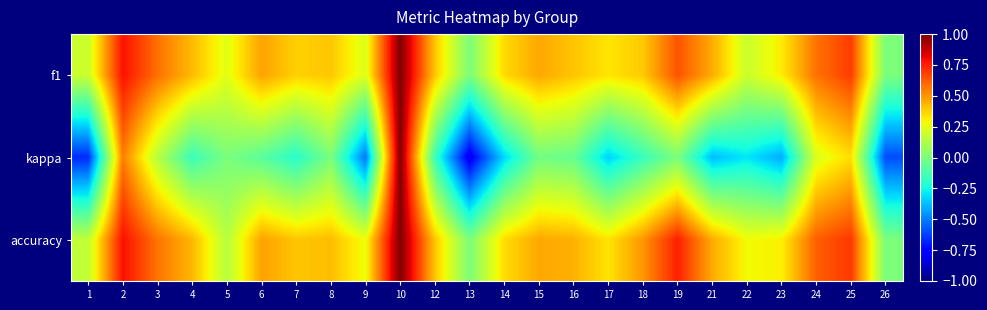

At which category does the chart reach its peak across all series?

10